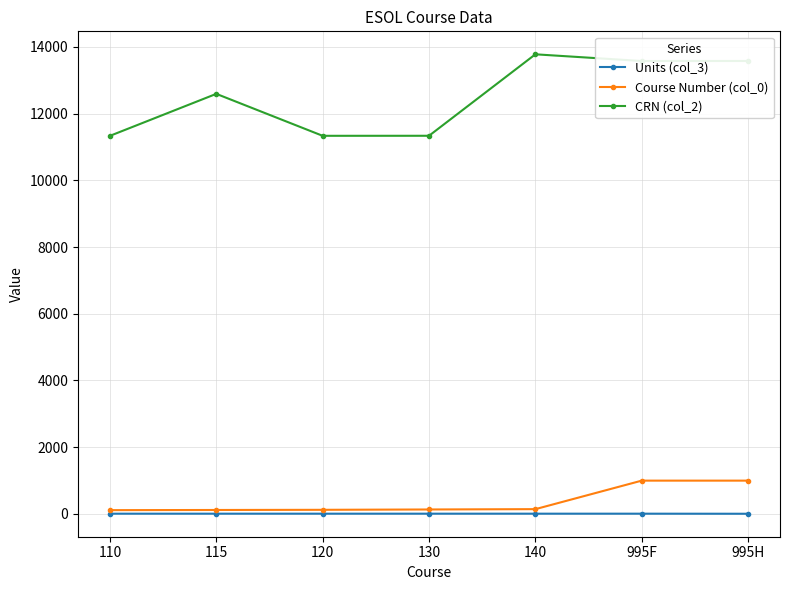

List the series in order of their peak value, highest first.

CRN (col_2), Course Number (col_0), Units (col_3)